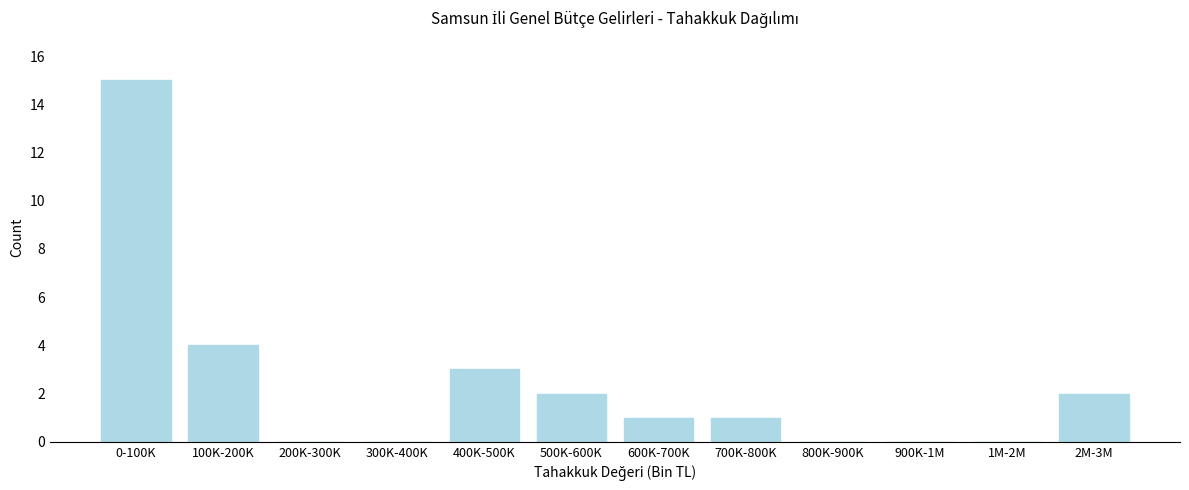

Reading left to right, list all the values displayed in this chart.

0-100K=15	100K-200K=4	200K-300K=0	300K-400K=0	400K-500K=3	500K-600K=2	600K-700K=1	700K-800K=1	800K-900K=0	900K-1M=0	1M-2M=0	2M-3M=2